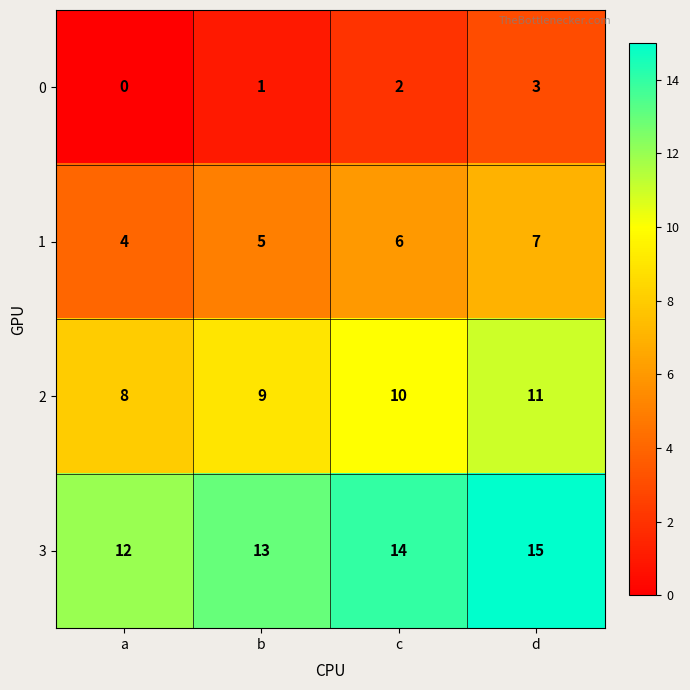

Count the number of categories in the chart.

4